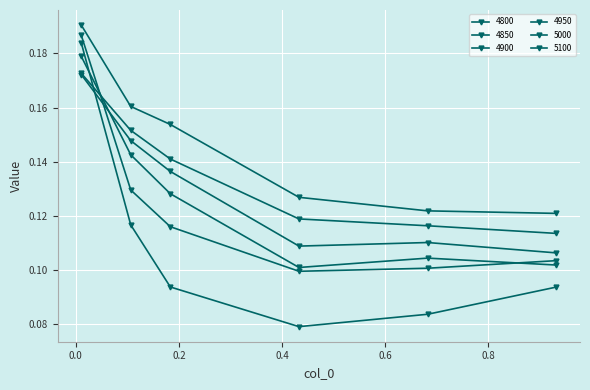

Where is the first local minimum for 4850?

0.4328767123287671